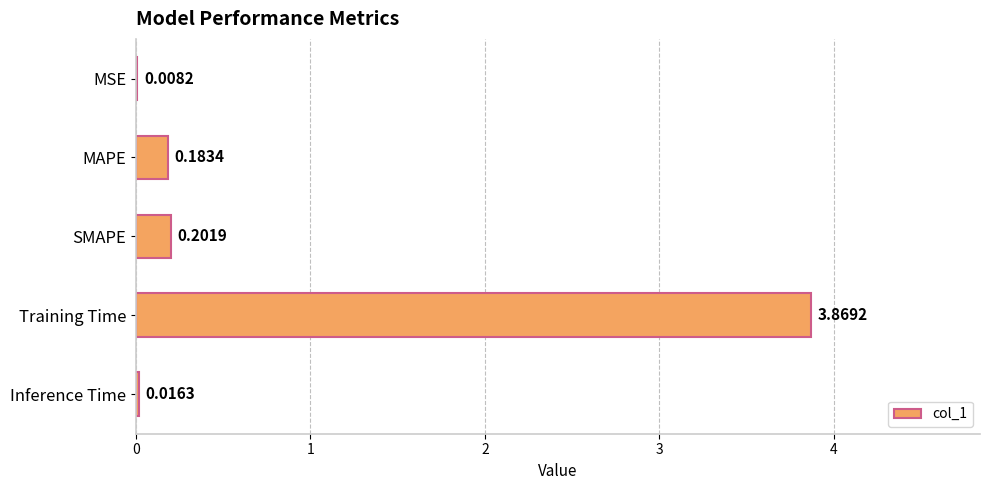

Which has a higher value, Training Time or Inference Time?

Training Time